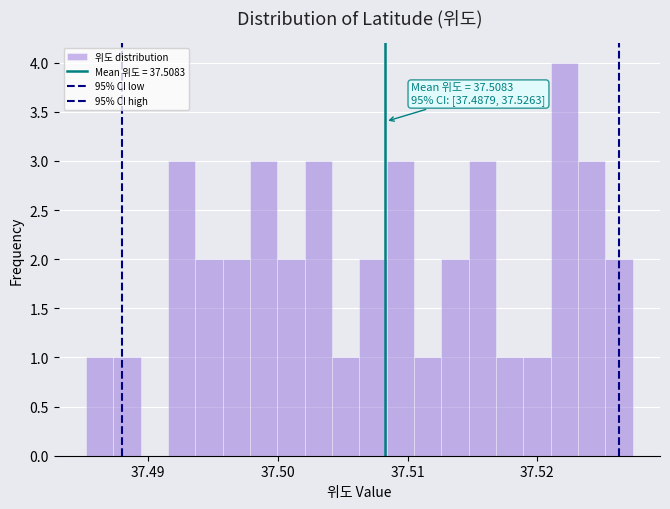

Around what value on the x-axis is the tallest bar? Give the approximate position of its centre, as read against the axis.

37.522